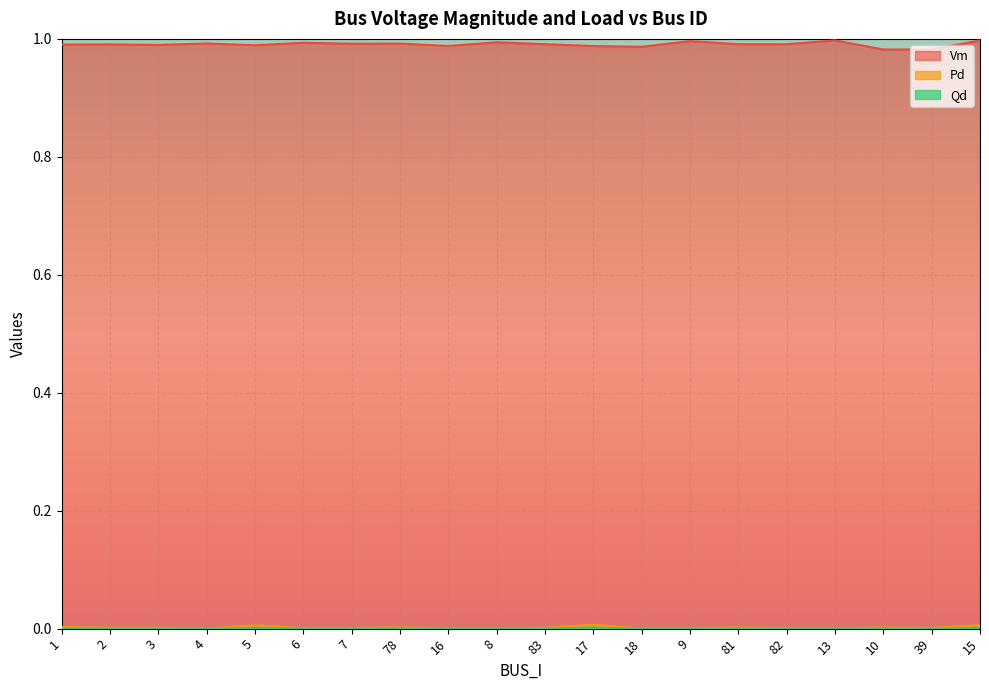

Count the Vm values in the range 0 to 1.

20